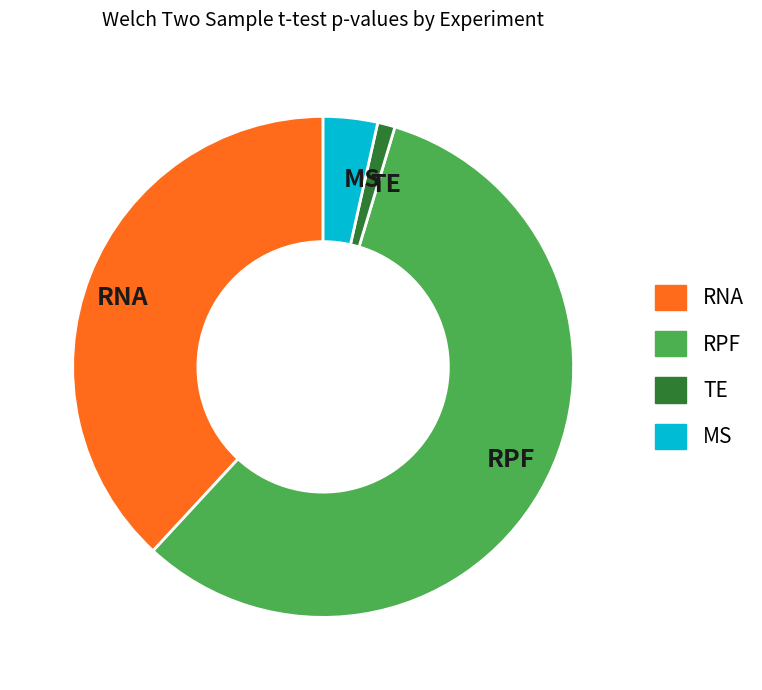

Which slice is the smallest?

TE